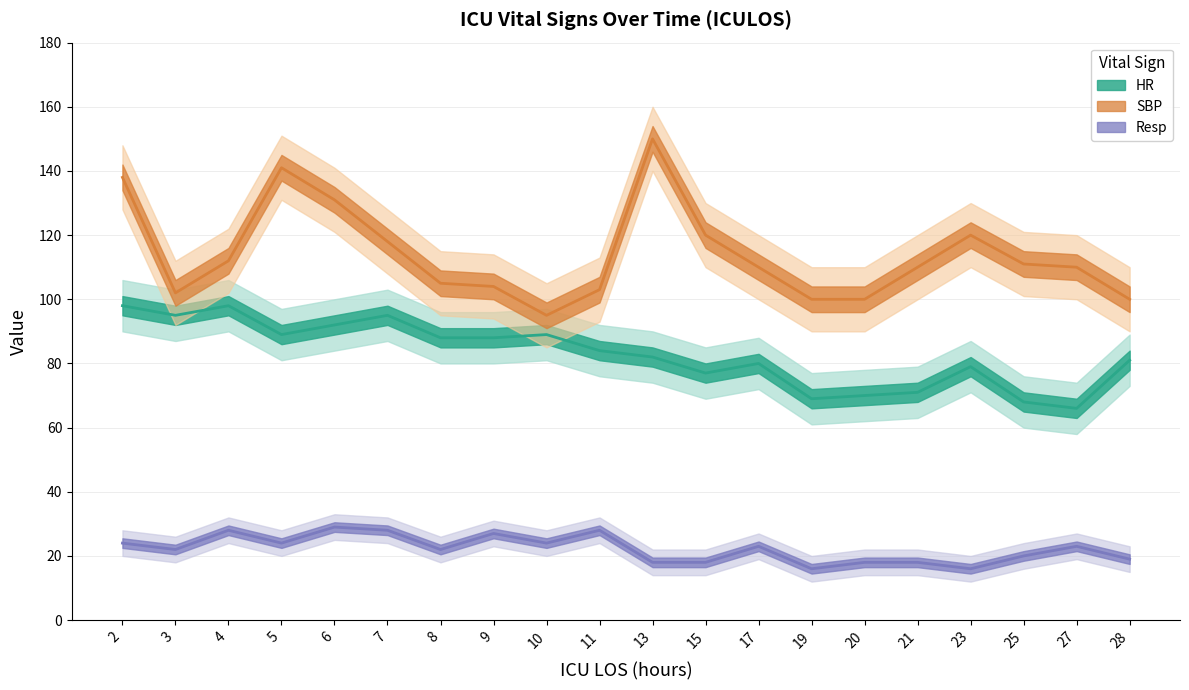

List the labels in order of Resp value, smallest first.

19, 23, 13, 15, 20, 21, 28, 25, 3, 8, 17, 27, 2, 5, 10, 9, 4, 7, 11, 6